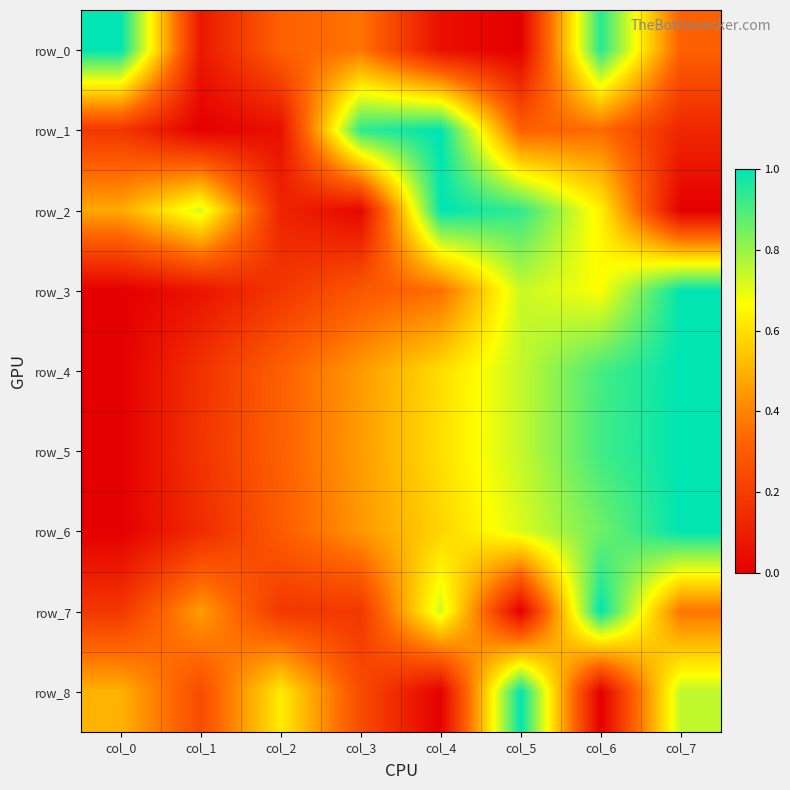

Which series changed the most between col_3 and col_5?

row_2